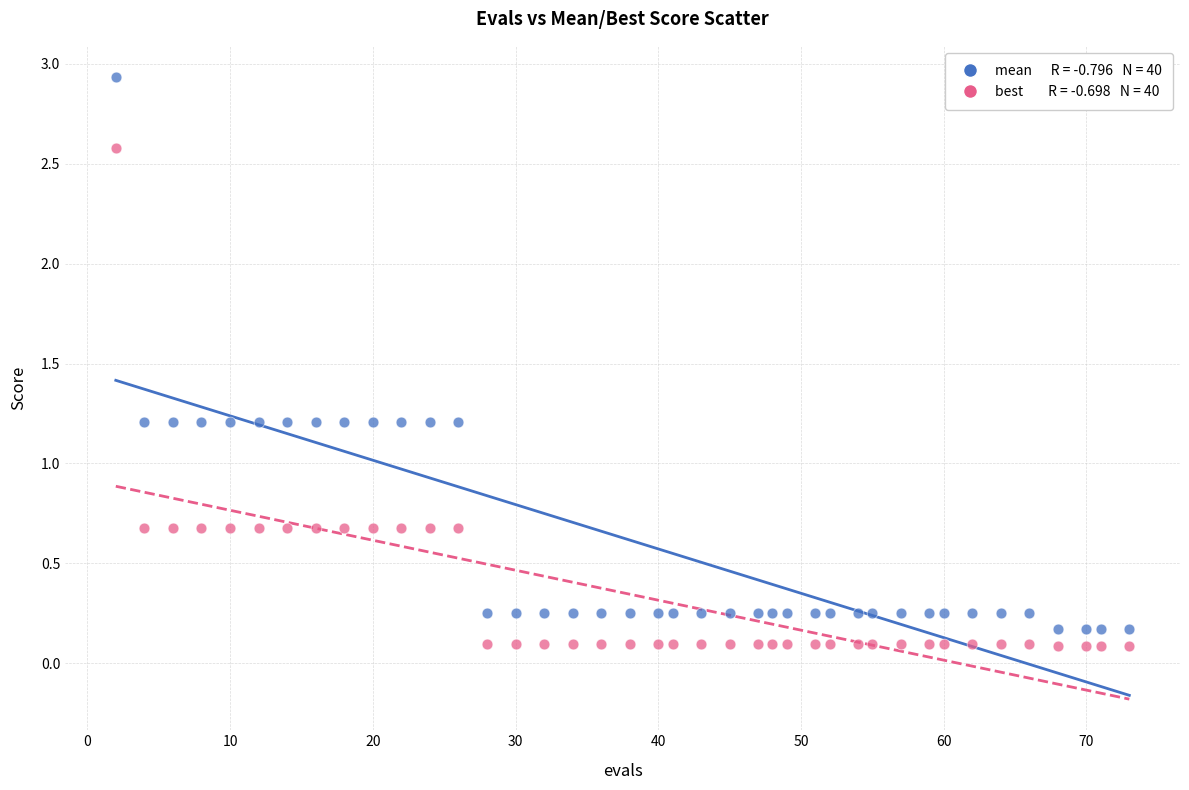

Across all data points, what is the range of X values (max minus min)?

71.0